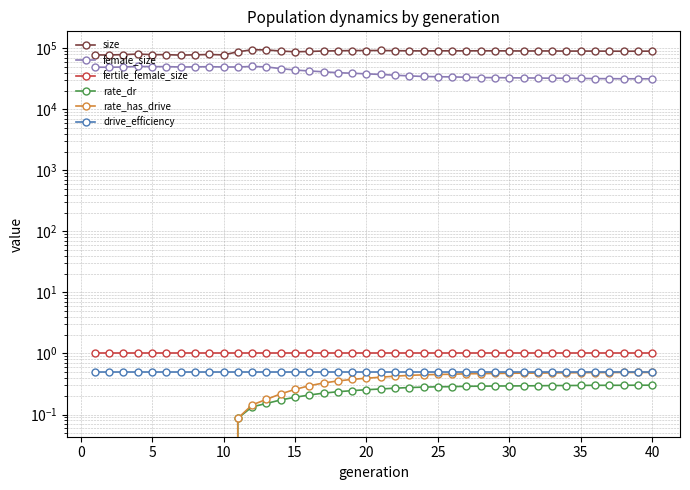

The rate_has_drive series shows 0.7 at 23. True or false?

False